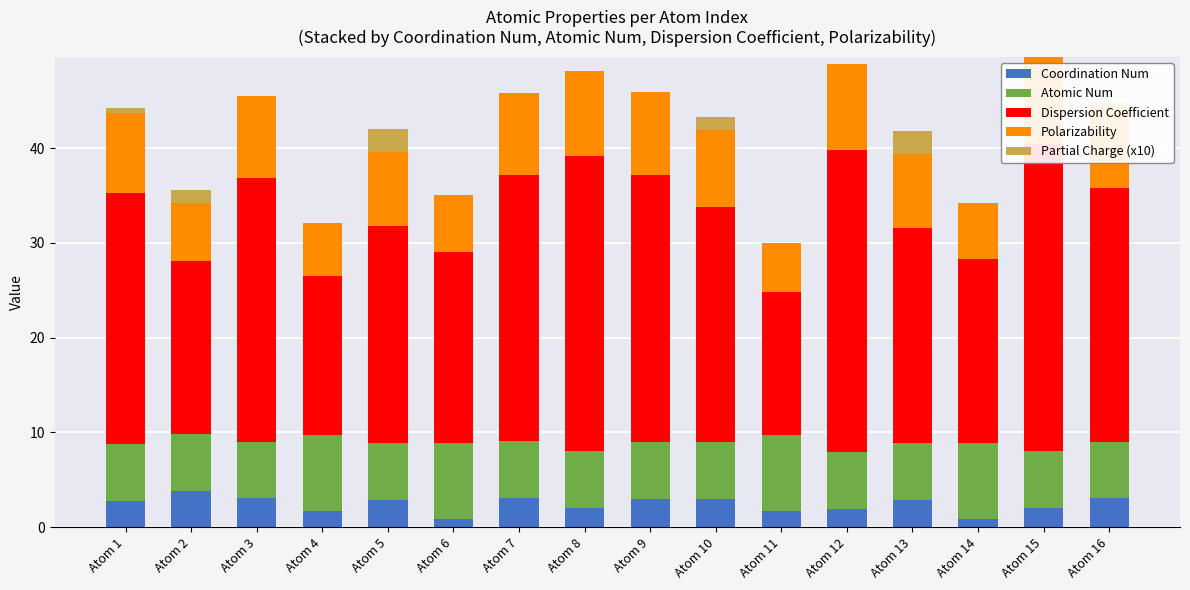

The Polarizability series shows 6.1 at Atom 2. True or false?

True